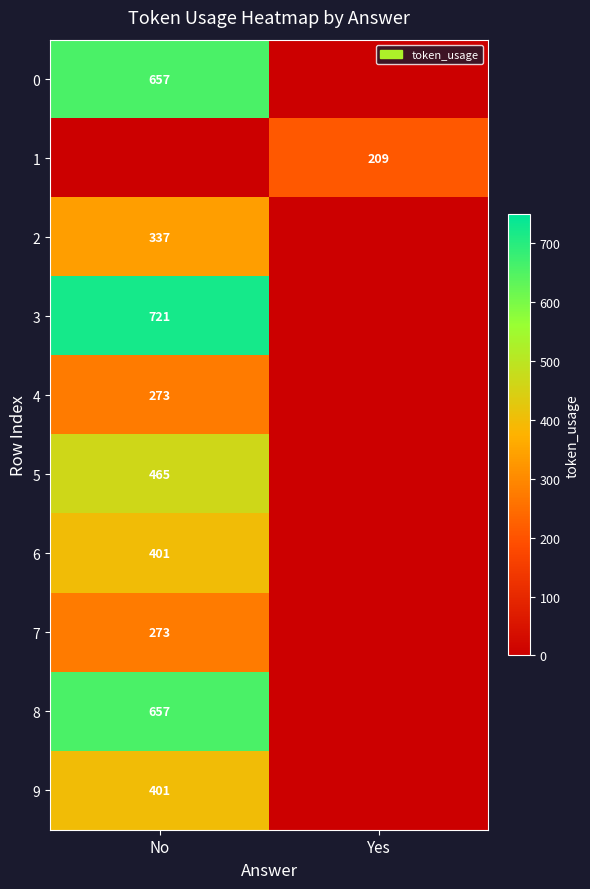

Is it true that 3 equals 721 at No?

True